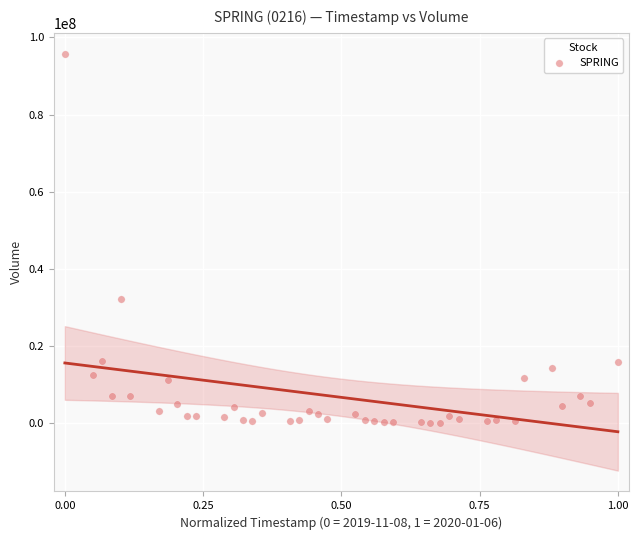

What is the range of Y values (max minus min)?

95720900